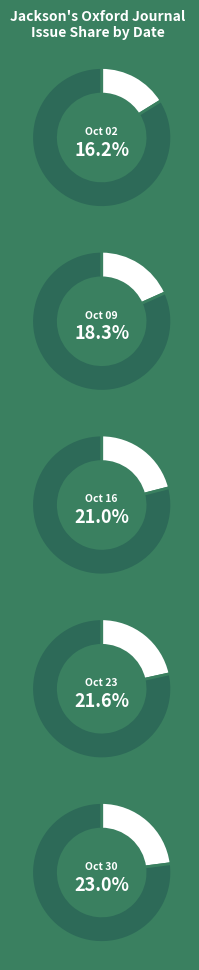

Rank the categories by value from highest to lowest.

1852.10.30_Jackson'sOxfordJournal, 1852.10.23_Jackson'sOxfordJournal, 1852.10.16_Jackson'sOxfordJournal, 1852.10.09_Jackson'sOxfordJournal, 1852.10.02_Jackson'sOxfordJournal